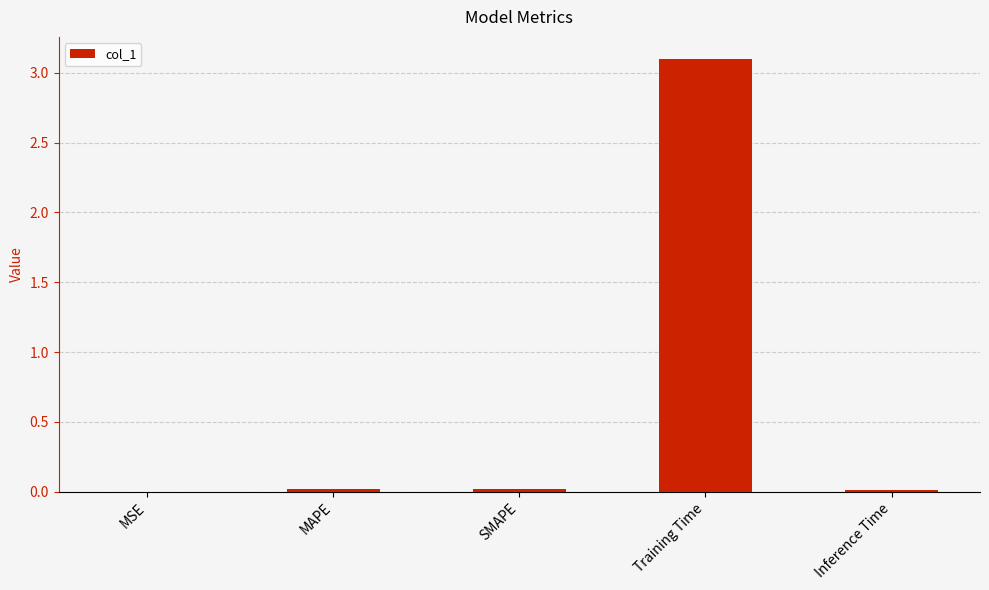

What is the greatest value displayed?

3.1